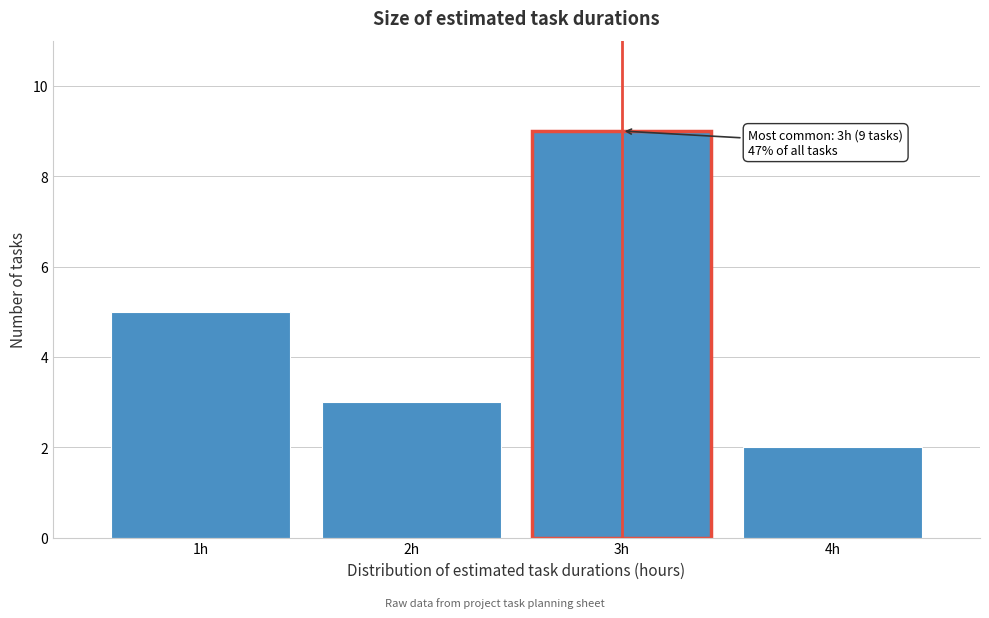

Reading right to left, list all the values displayed in this chart.

4h=2	3h=9	2h=3	1h=5